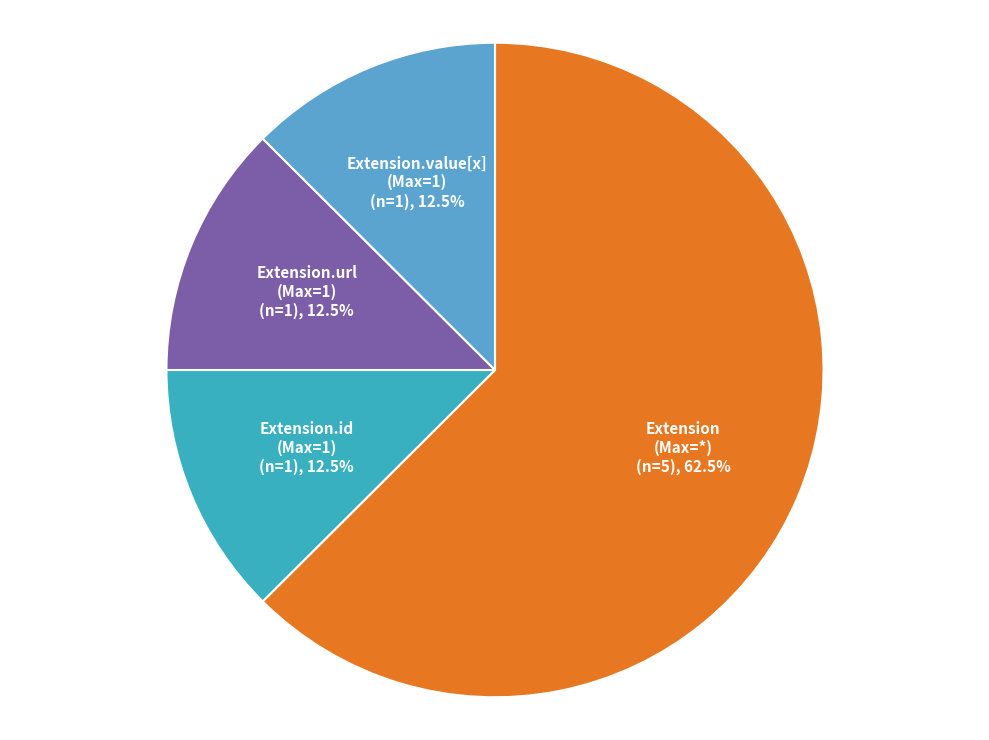

To the nearest percent, what is the difference between the largest and smallest slice percentages?

50%